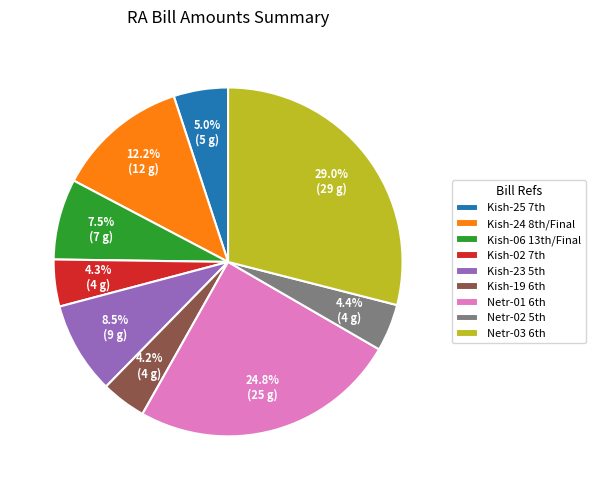

Which category has the biggest portion of the pie?

Netr-03 6th